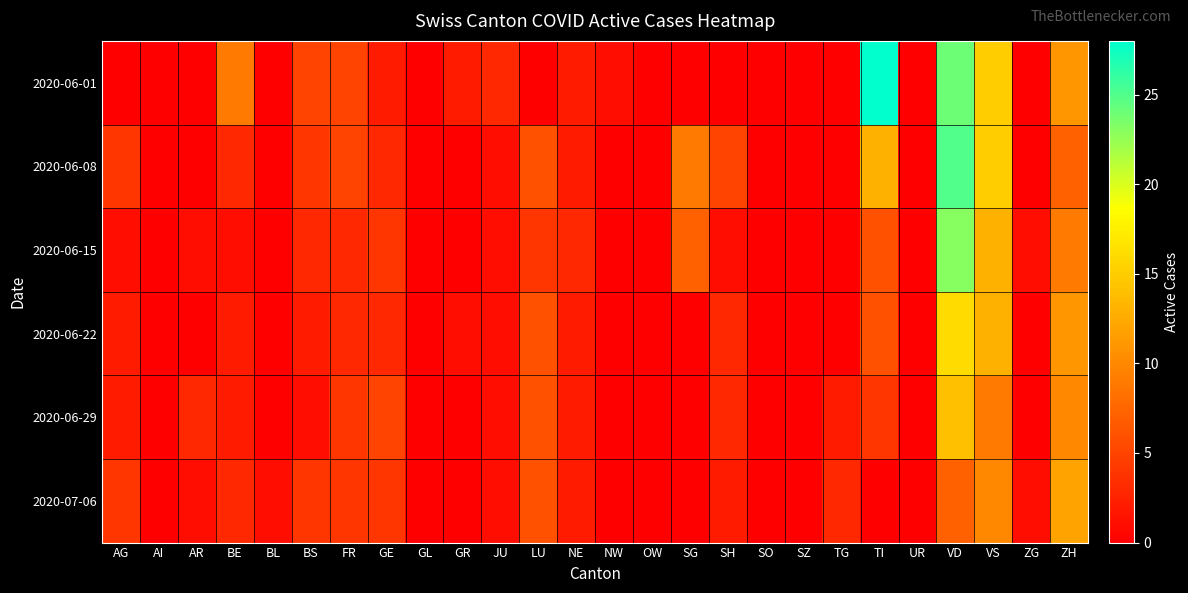

Reading left to right, what are all the values shown in this chart?

2020-06-01: AG=0	AI=0	AR=0	BE=9	BL=0	BS=5	FR=5	GE=2	GL=0	GR=2	JU=3	LU=0	NE=2	NW=1	OW=0	SG=0	SH=0	SO=0	SZ=0	TG=0	TI=28	UR=0	VD=24	VS=15	ZG=0	ZH=11
2020-06-08: AG=4	AI=0	AR=0	BE=3	BL=0	BS=4	FR=5	GE=3	GL=0	GR=0	JU=1	LU=6	NE=2	NW=0	OW=0	SG=9	SH=5	SO=0	SZ=0	TG=0	TI=13	UR=0	VD=25	VS=15	ZG=0	ZH=7
2020-06-15: AG=1	AI=0	AR=1	BE=1	BL=0	BS=3	FR=3	GE=4	GL=0	GR=0	JU=1	LU=4	NE=3	NW=0	OW=0	SG=7	SH=1	SO=0	SZ=0	TG=0	TI=6	UR=0	VD=23	VS=13	ZG=1	ZH=9
2020-06-22: AG=2	AI=0	AR=0	BE=2	BL=0	BS=2	FR=3	GE=3	GL=0	GR=1	JU=1	LU=6	NE=2	NW=0	OW=0	SG=0	SH=3	SO=0	SZ=0	TG=0	TI=6	UR=0	VD=16	VS=13	ZG=0	ZH=11
2020-06-29: AG=2	AI=0	AR=3	BE=2	BL=0	BS=1	FR=4	GE=5	GL=0	GR=0	JU=1	LU=6	NE=2	NW=0	OW=0	SG=0	SH=3	SO=0	SZ=0	TG=2	TI=4	UR=0	VD=14	VS=9	ZG=0	ZH=10
2020-07-06: AG=4	AI=0	AR=1	BE=3	BL=1	BS=4	FR=4	GE=4	GL=0	GR=0	JU=1	LU=6	NE=2	NW=0	OW=0	SG=0	SH=2	SO=0	SZ=0	TG=3	TI=0	UR=0	VD=7	VS=10	ZG=1	ZH=12